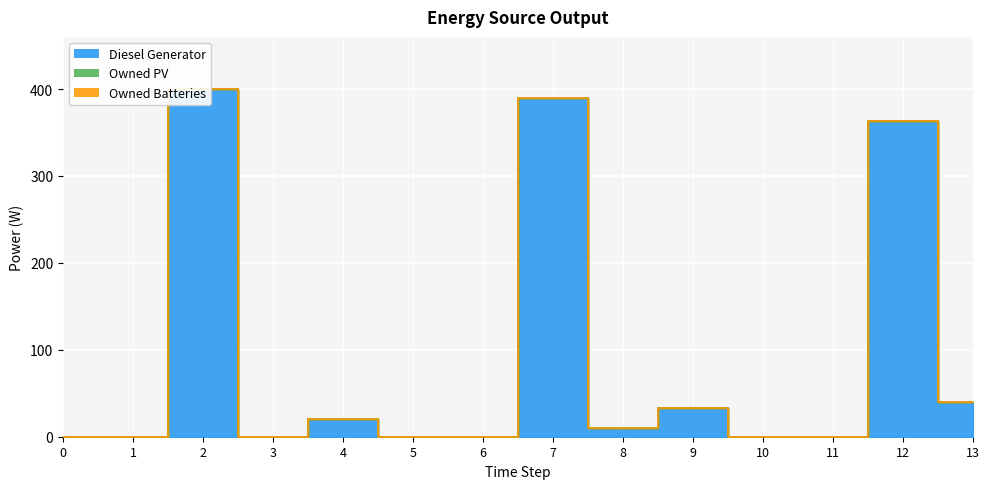

Which has a higher value, 4 or 2?

2